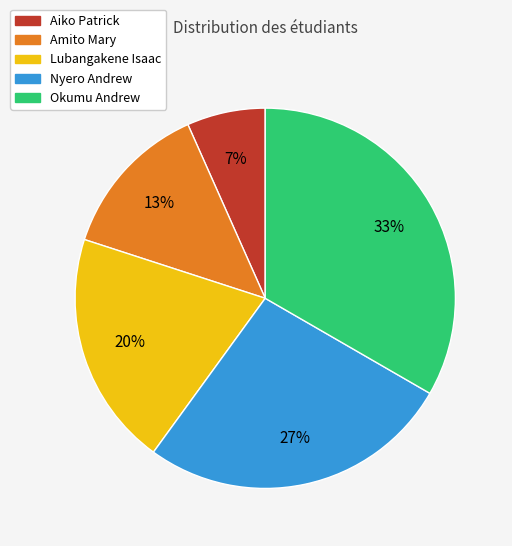

Count the number of slices in the pie.

5